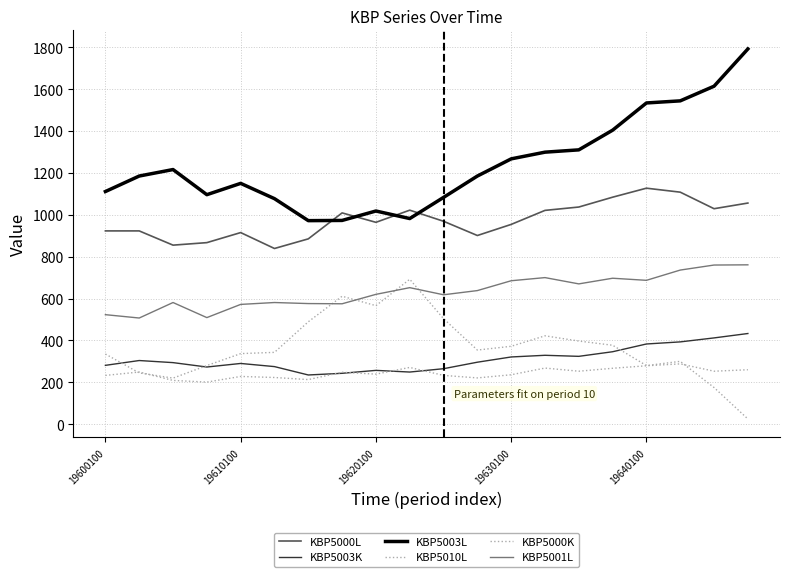

Which category has the lowest value across all series?

19